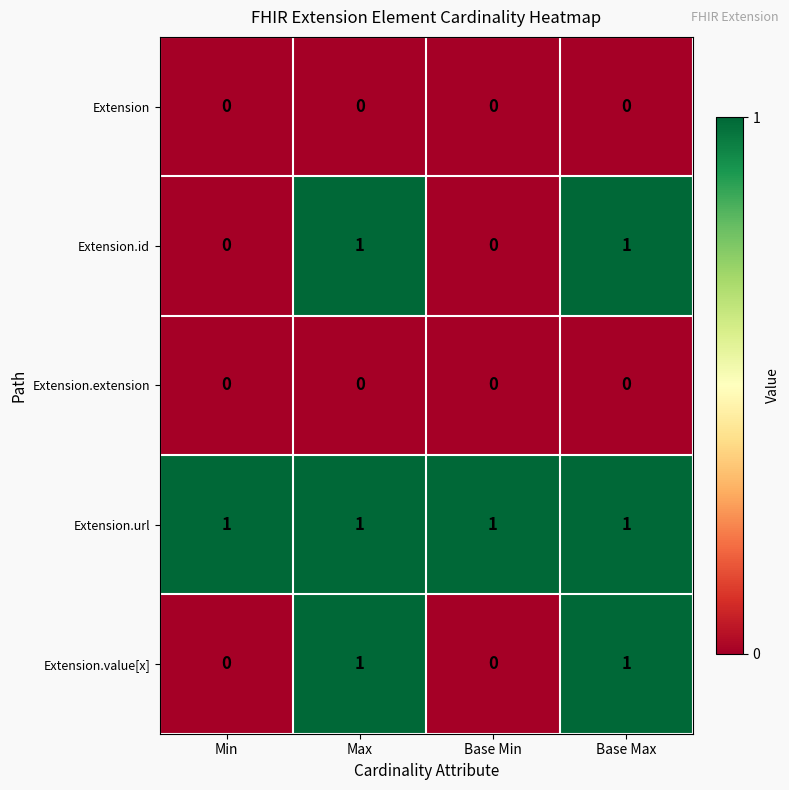

Count the number of data series in this chart.

5